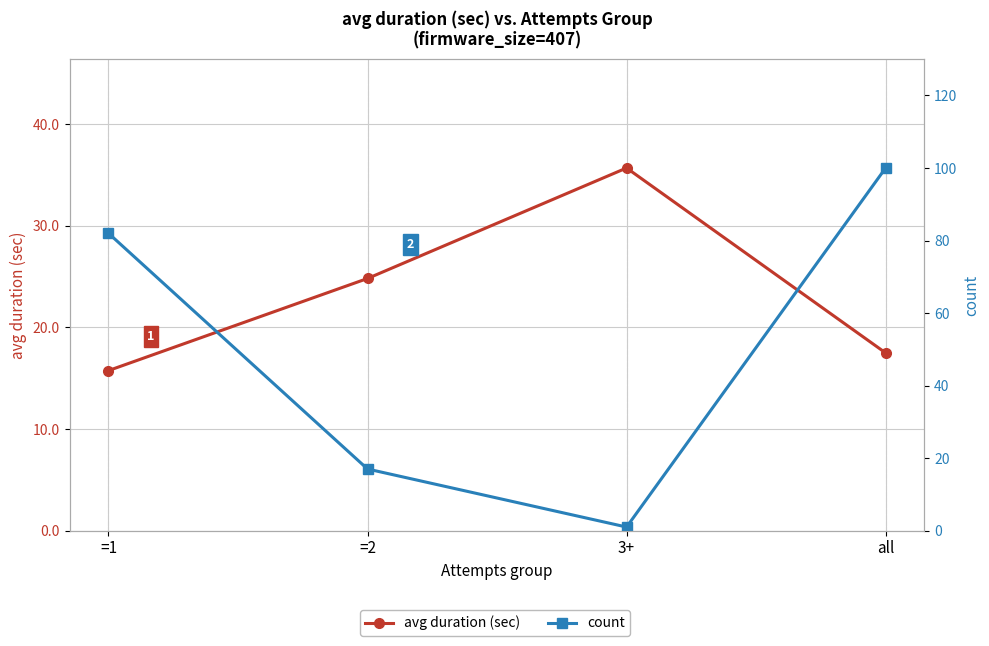

At =2, list the series in order from smallest to largest.

count, avg duration (sec)